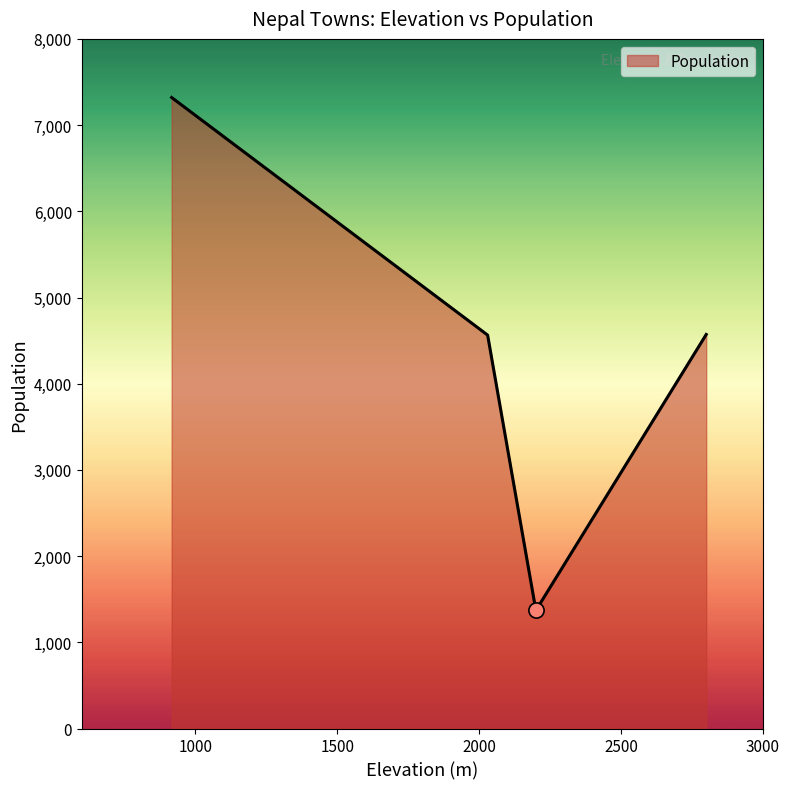

What is the maximum value shown in the chart?

7320